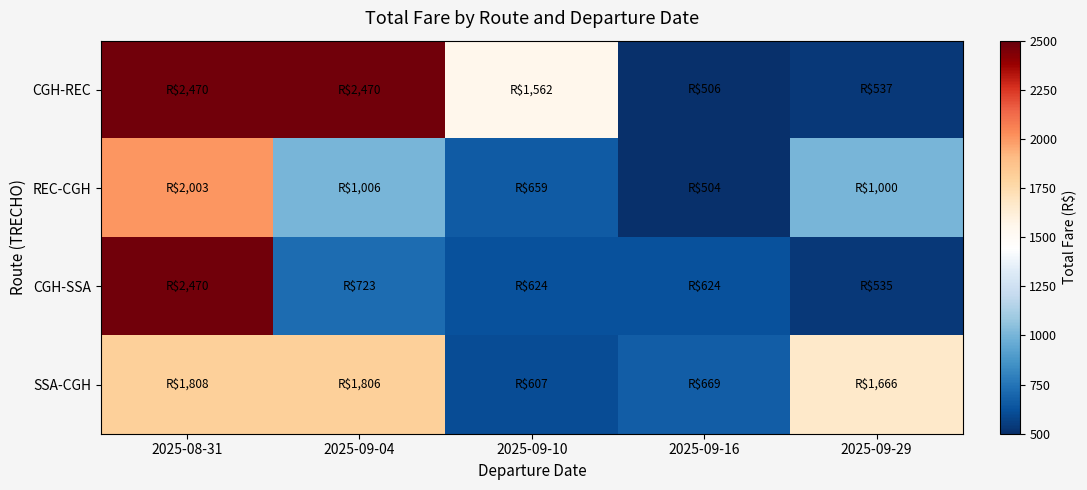

Reading left to right, transcribe all the data shown in this chart.

CGH-REC: 2025-08-31=2469.9	2025-09-04=2469.9	2025-09-10=1562.4	2025-09-16=506.0	2025-09-29=536.7
REC-CGH: 2025-08-31=2002.8	2025-09-04=1005.6	2025-09-10=659.0	2025-09-16=504.2	2025-09-29=1000.4
CGH-SSA: 2025-08-31=2469.9	2025-09-04=722.6	2025-09-10=623.6	2025-09-16=623.6	2025-09-29=534.9
SSA-CGH: 2025-08-31=1807.7	2025-09-04=1805.7	2025-09-10=606.9	2025-09-16=668.8	2025-09-29=1665.7